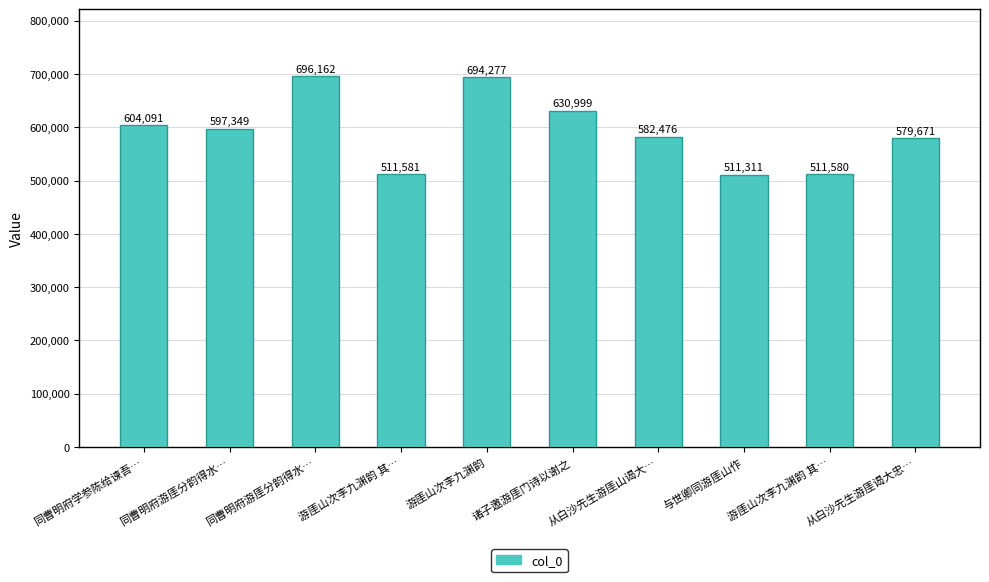

What is the change in value from 同曹明府学参陈给谏吾… to 从白沙先生游厓谒大忠…?

-24420